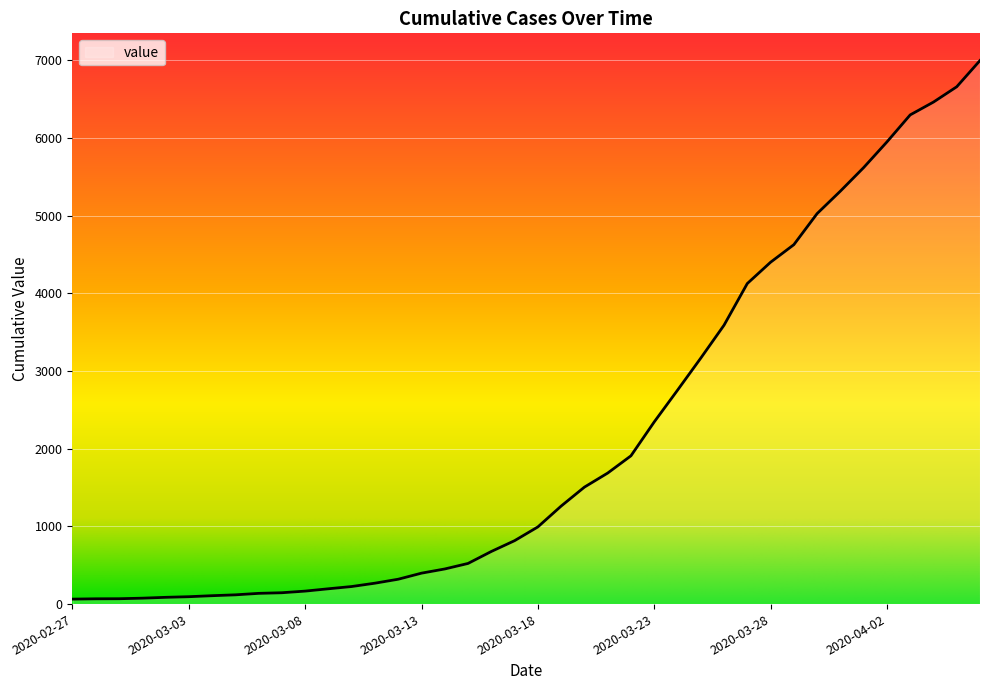

How many lines are shown in the chart?

1